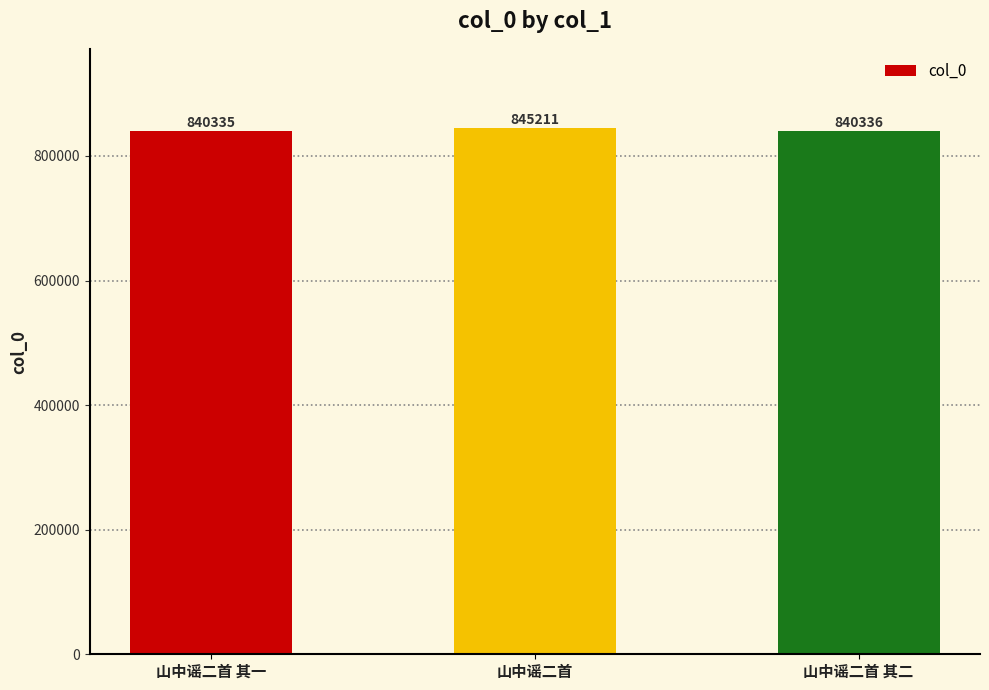

What is the value of the 2nd bar from the left?

845211